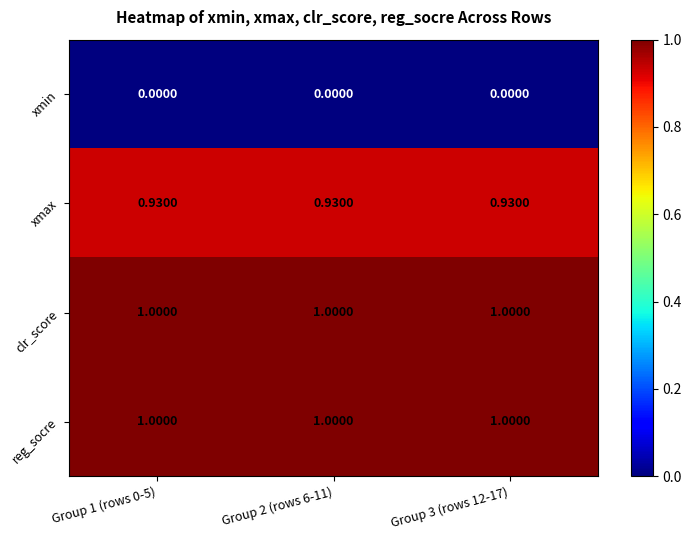

Is the value of xmin at Group 3 (rows 12-17) greater than the value of xmax at Group 2 (rows 6-11)?

No